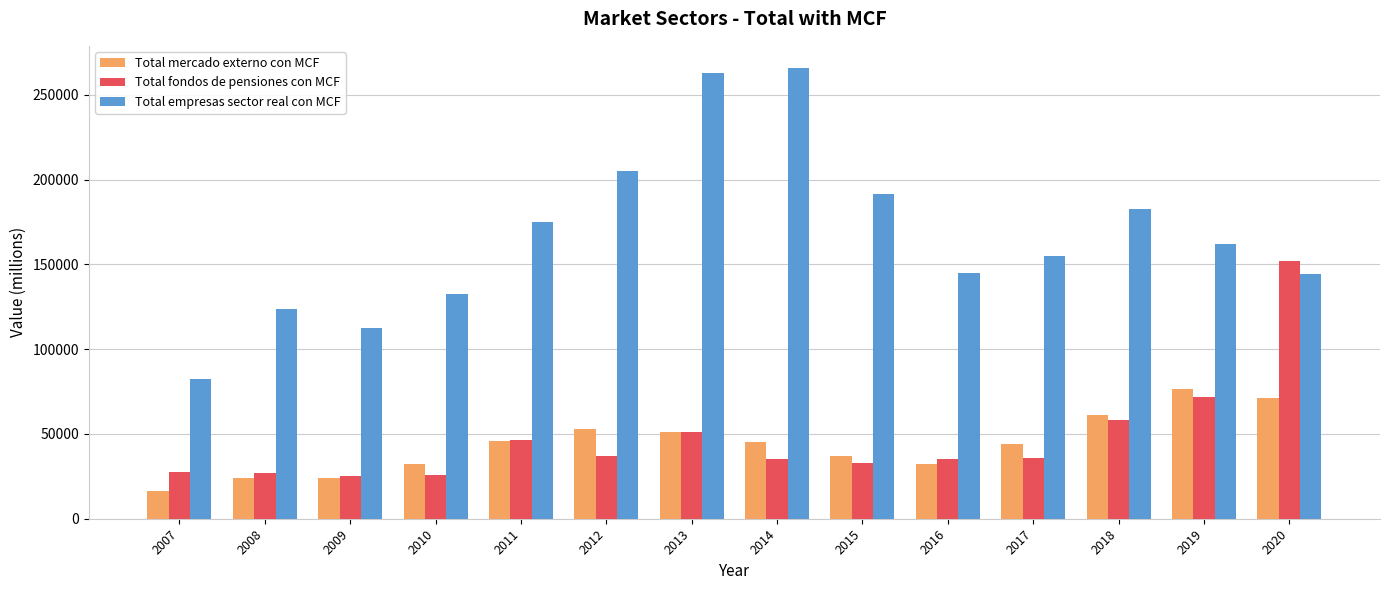

Which category has the highest value across all series?

2014